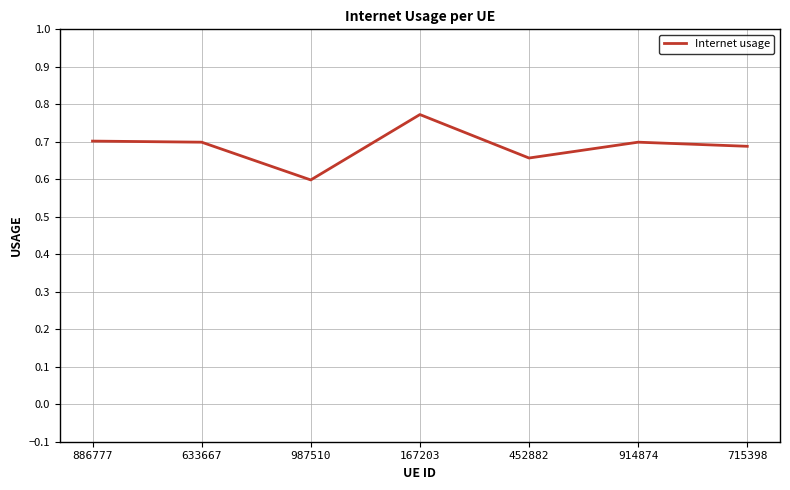

Does the chart have visible grid lines?

Yes